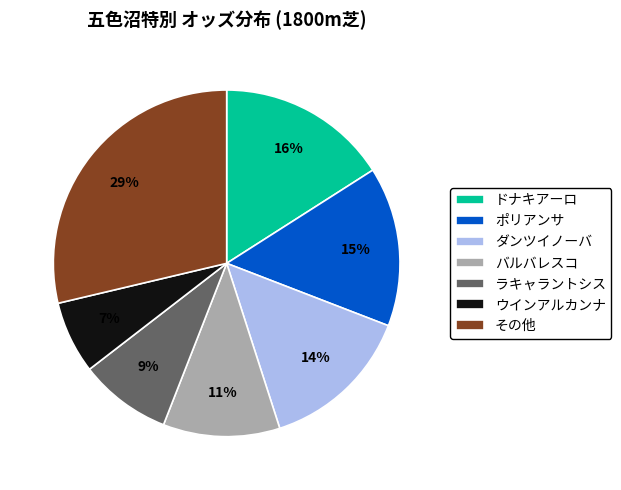

Rank the categories by value from highest to lowest.

その他, ドナキアーロ, ポリアンサ, ダンツイノーバ, バルバレスコ, ラキャラントシス, ウインアルカンナ